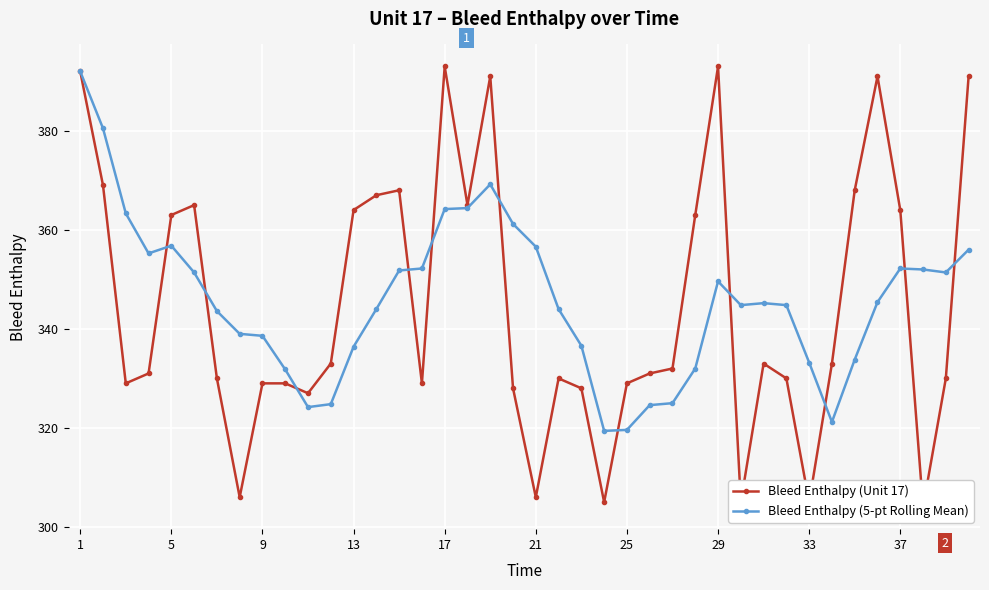

How many times do Bleed Enthalpy (5-pt Rolling Mean) and Bleed Enthalpy (Unit 17) cross each other?

11